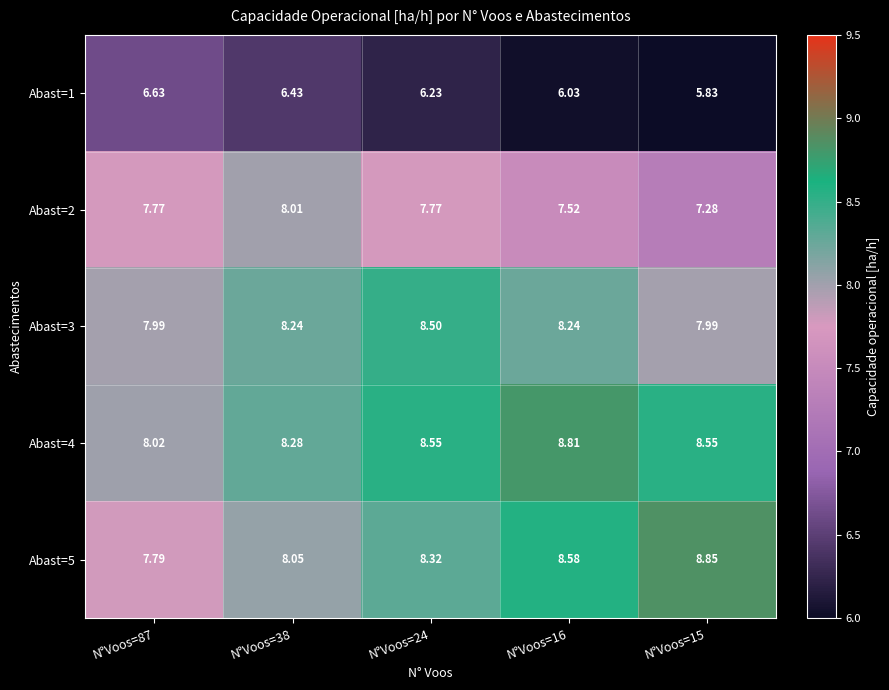

Is the value of Abast=1 at N°Voos=15 greater than the value of Abast=5 at N°Voos=16?

No